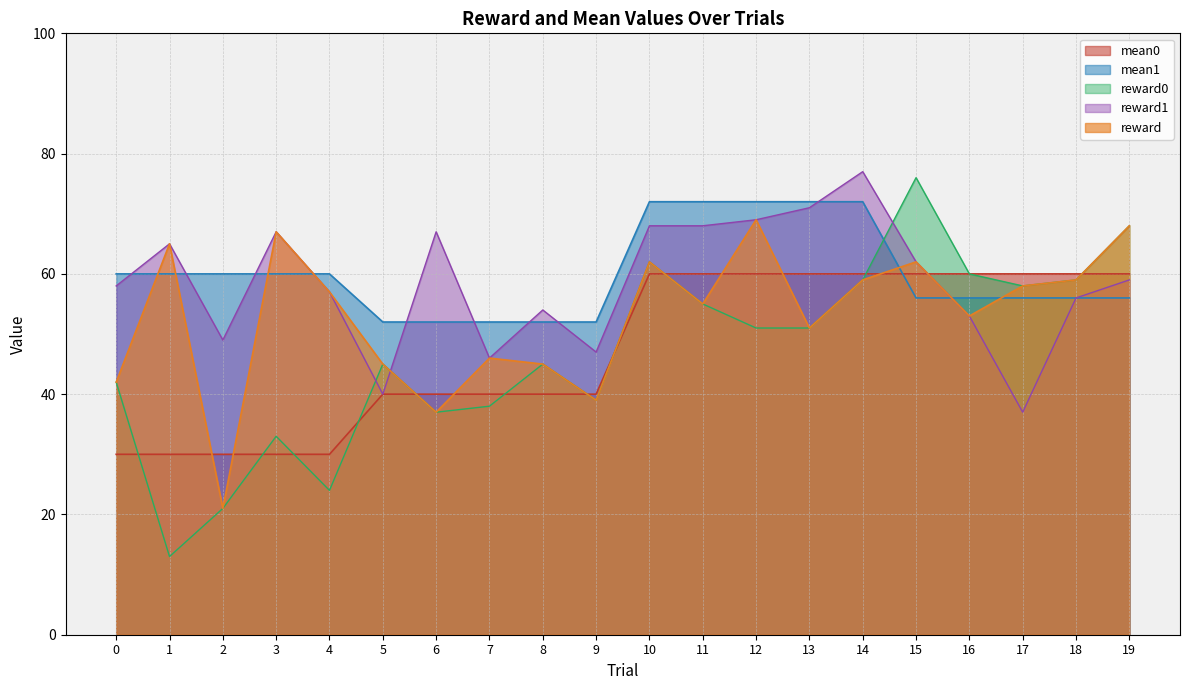

Does the chart display data point markers on the line(s)?

No